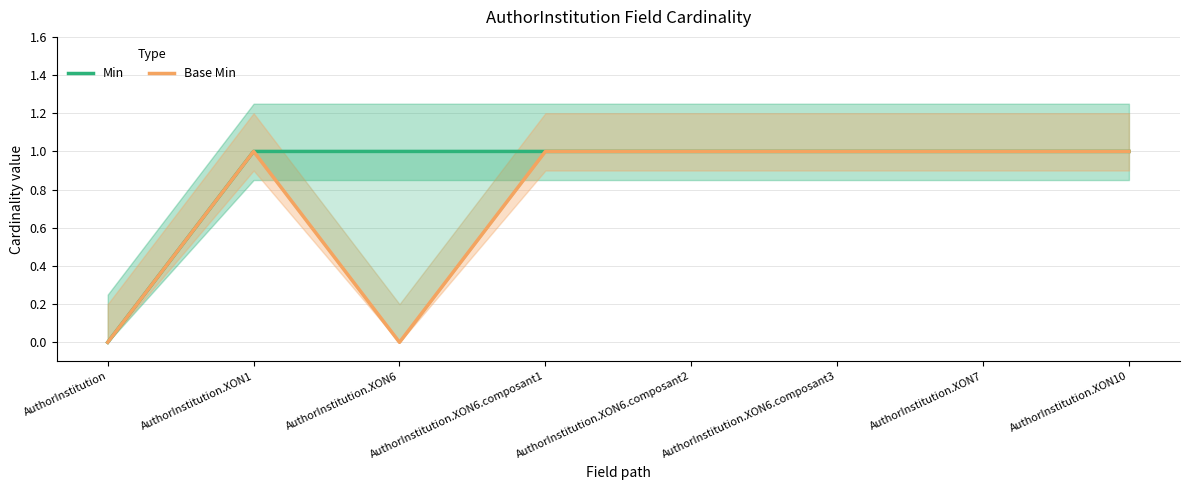

How many data points in Min are less than 1?

1